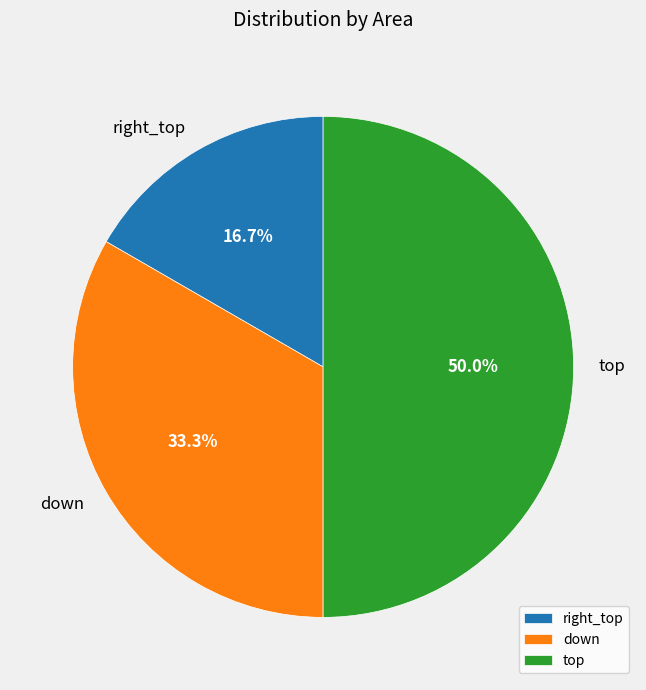

What portion of the pie excludes down?

66.7%